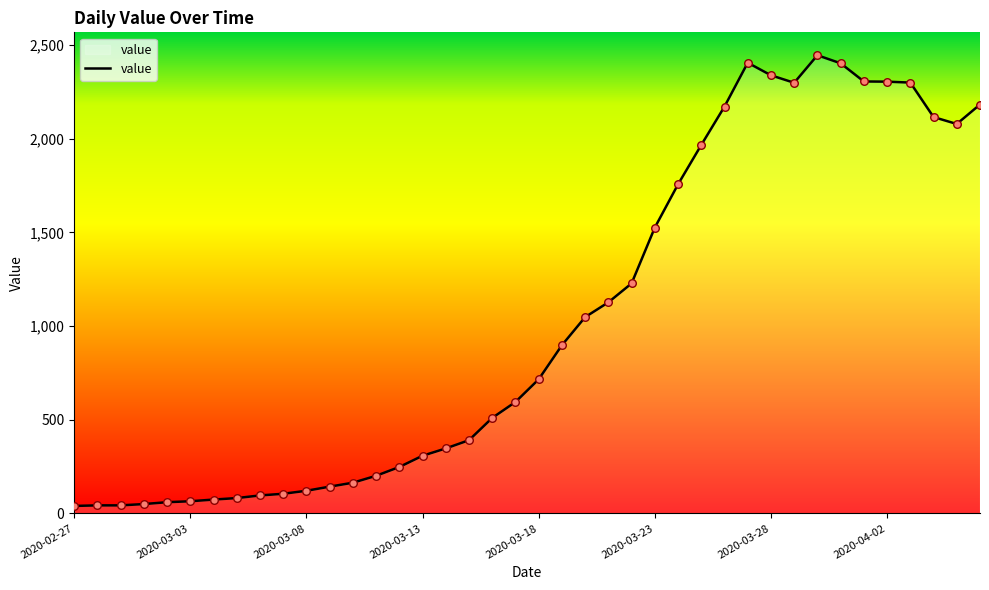

What is the difference between the maximum and minimum values?

2406